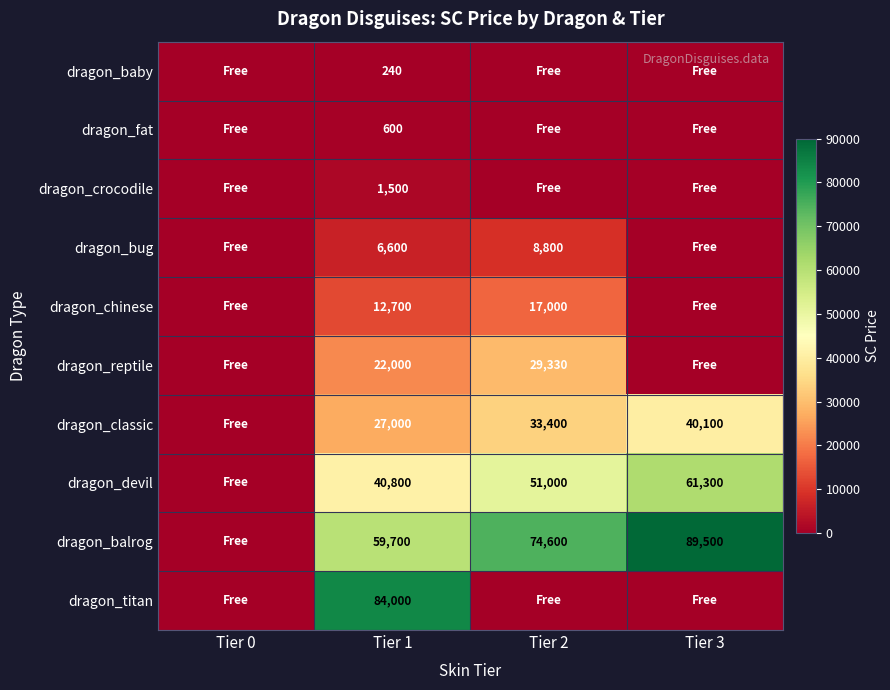

True or false: dragon_crocodile has a value of 1500 at Tier 1.

True